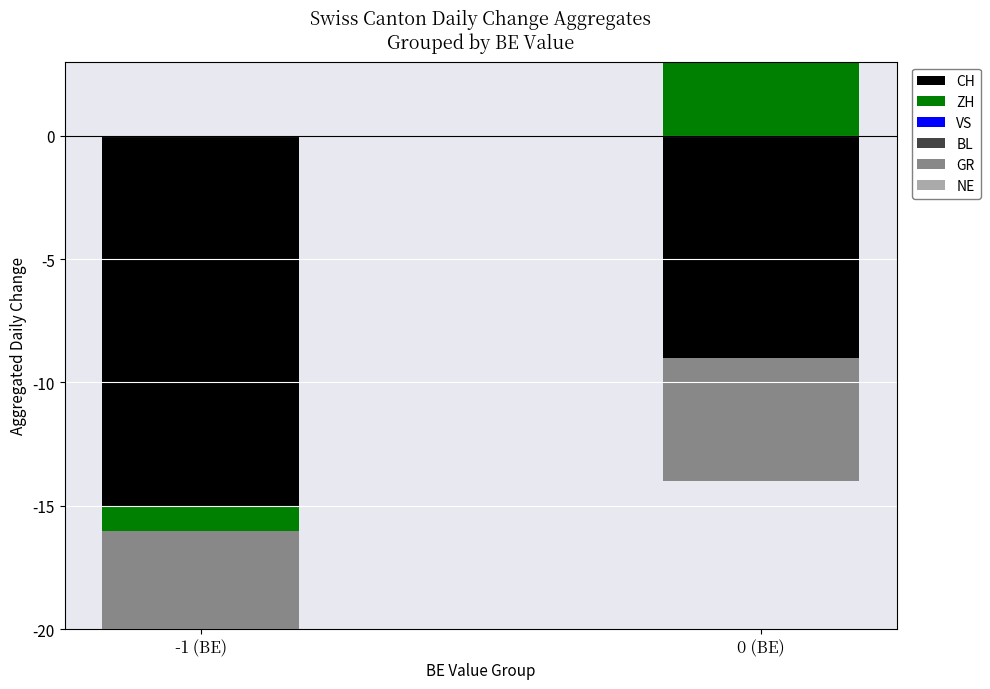

The value of CH at 0 (BE) is 0. True or false?

True